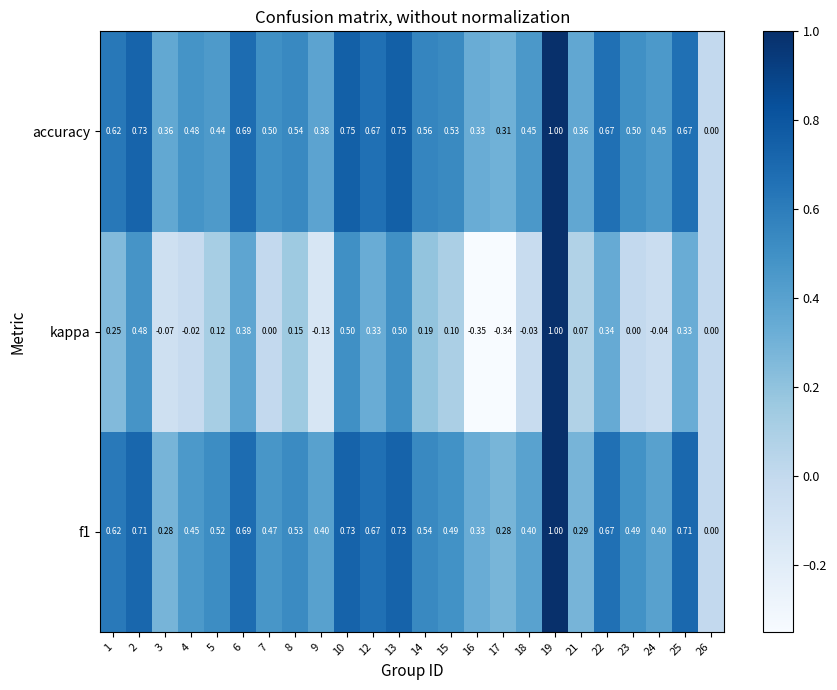

Which series has the largest total across all categories?

accuracy